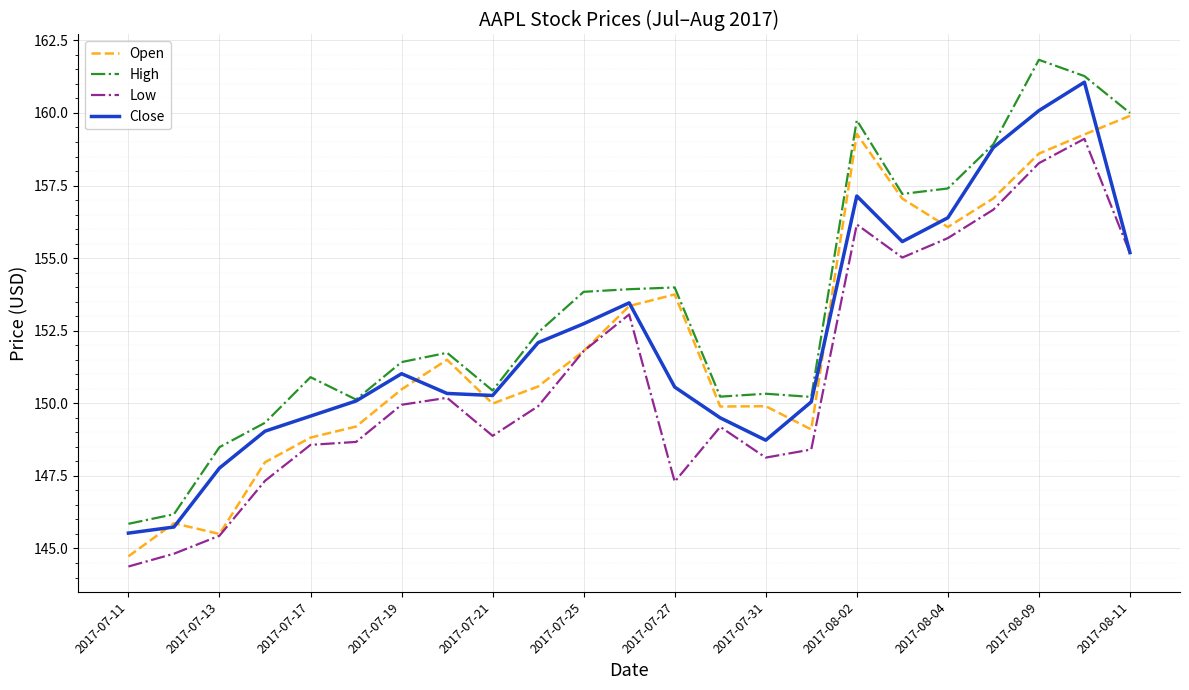

What is the maximum value for Open?

159.9